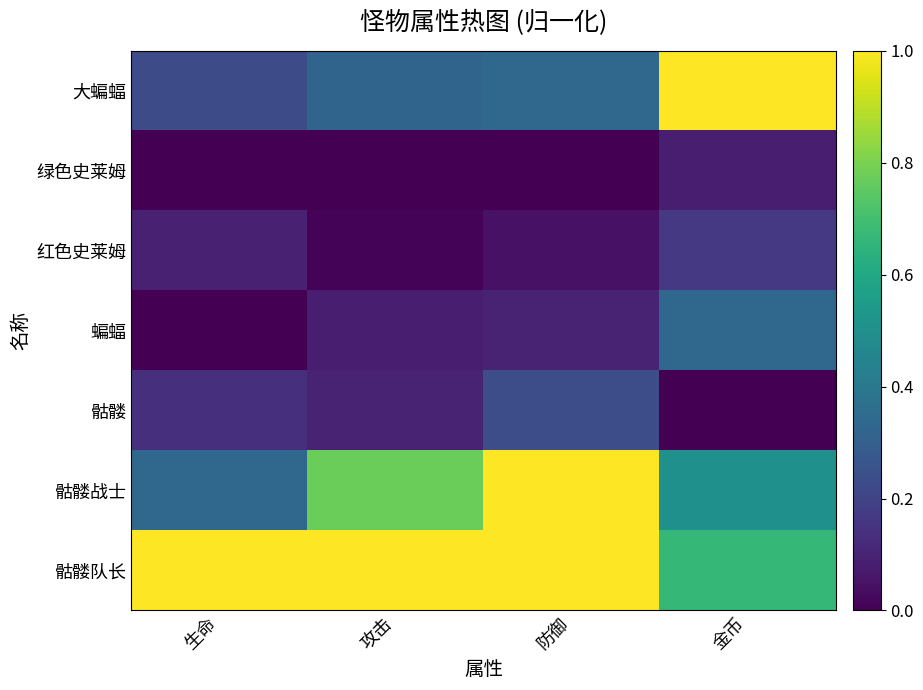

What is the difference between the highest and lowest values at 防御?

1.0